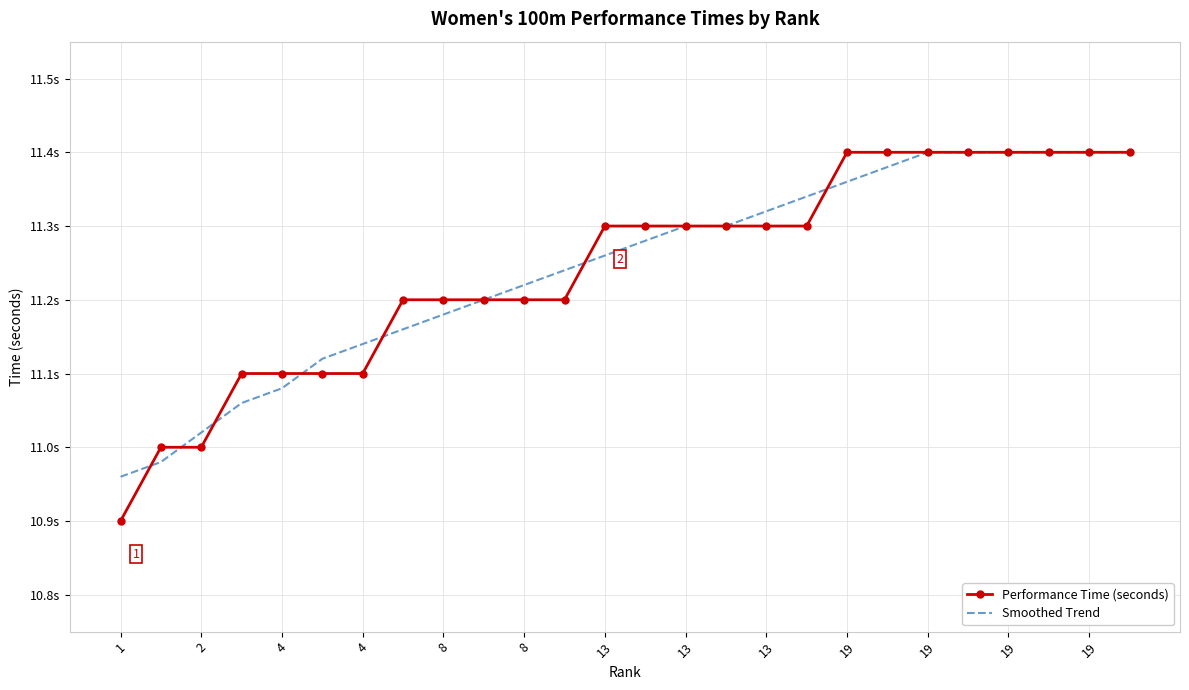

Between which two adjacent categories do Smoothed Trend and Performance Time (seconds) first intersect?

1 and 2